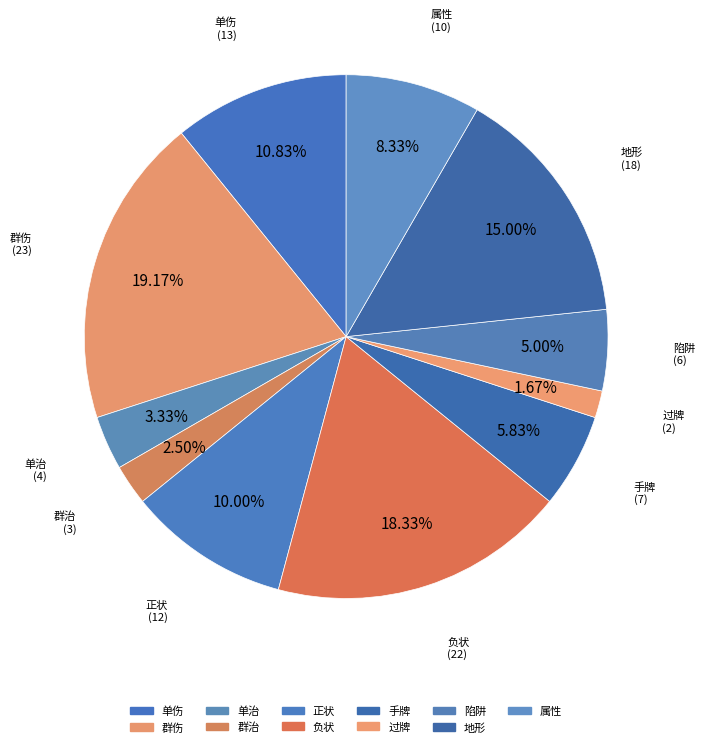

To the nearest percent, what is the difference between the 负状 and 单治 slice percentages?

15%